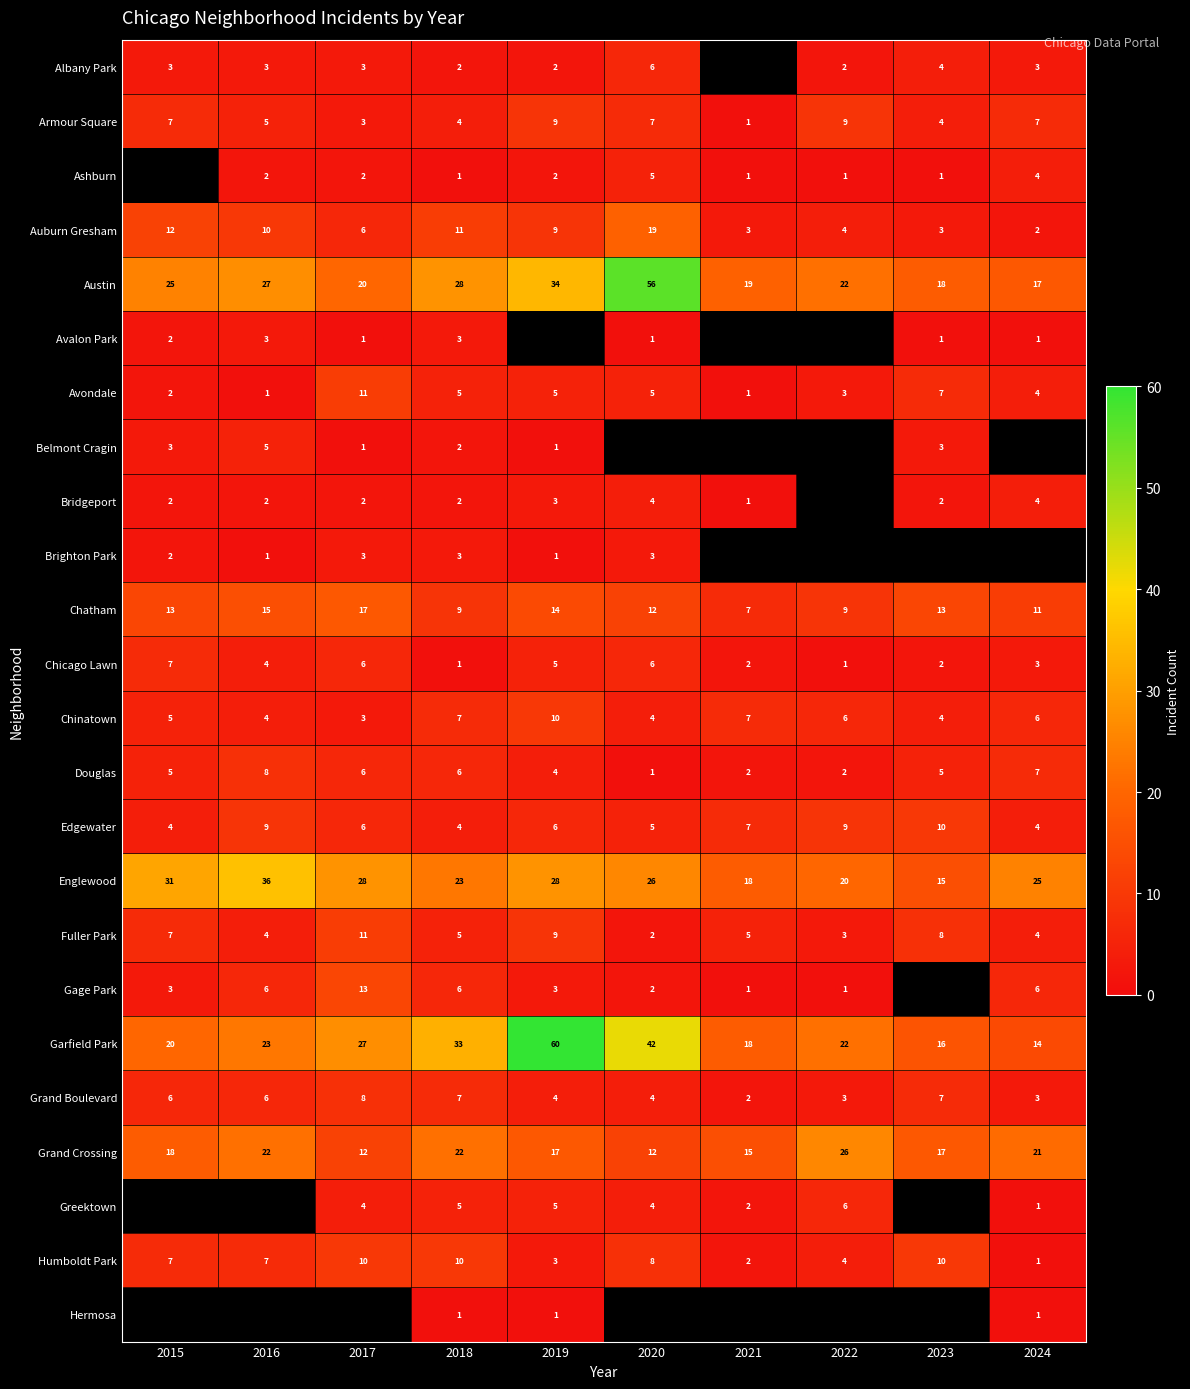

At which label does Fuller Park reach its peak?

2017